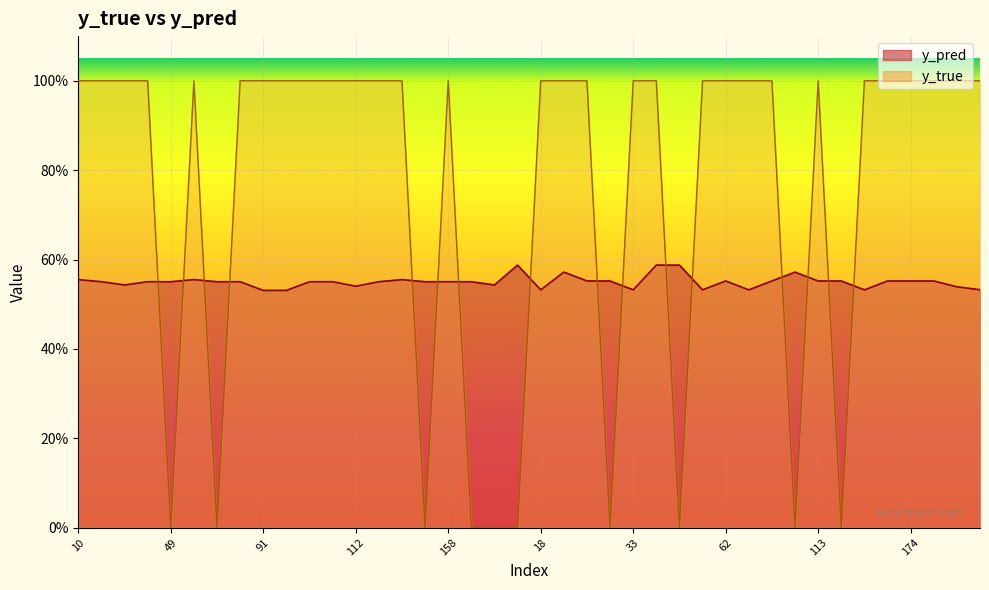

True or false: y_true has a value of 1.0 at 28.

True